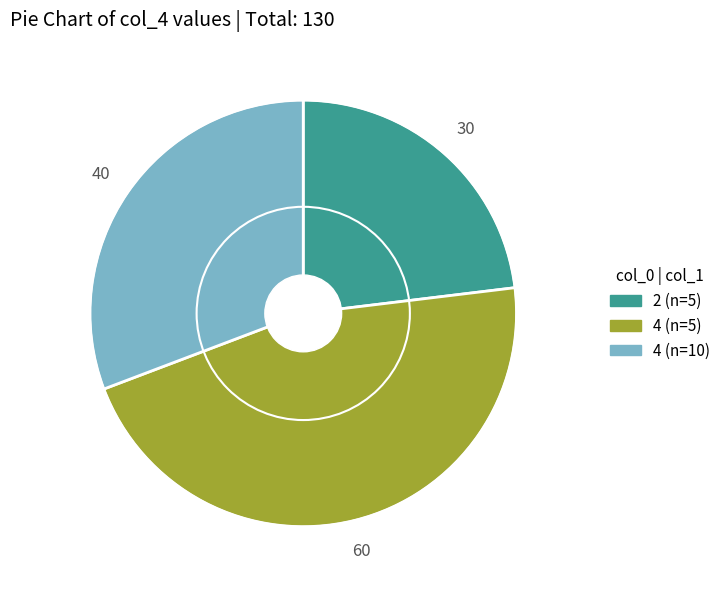

Does any single category account for the majority?

No